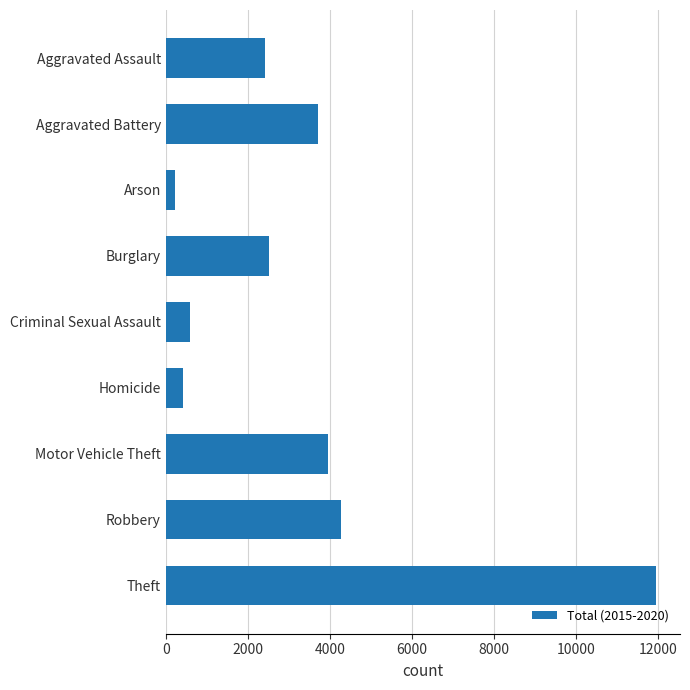

What is the difference between the maximum and second lowest values?

11530